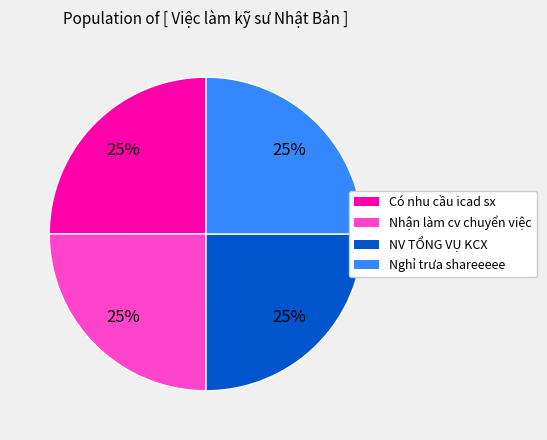

Is there any slice that represents more than half of the pie?

No